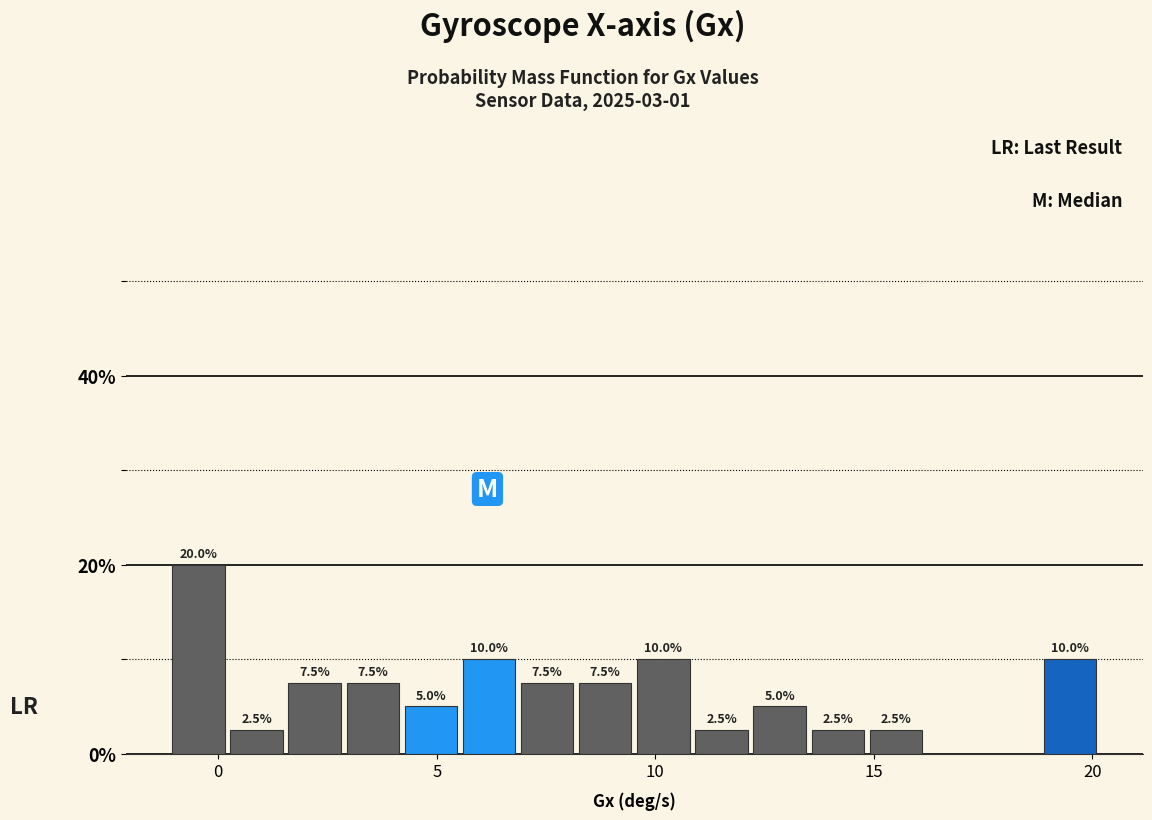

Read against the x-axis, roughly where is the centre of the tallest bar?

-0.5